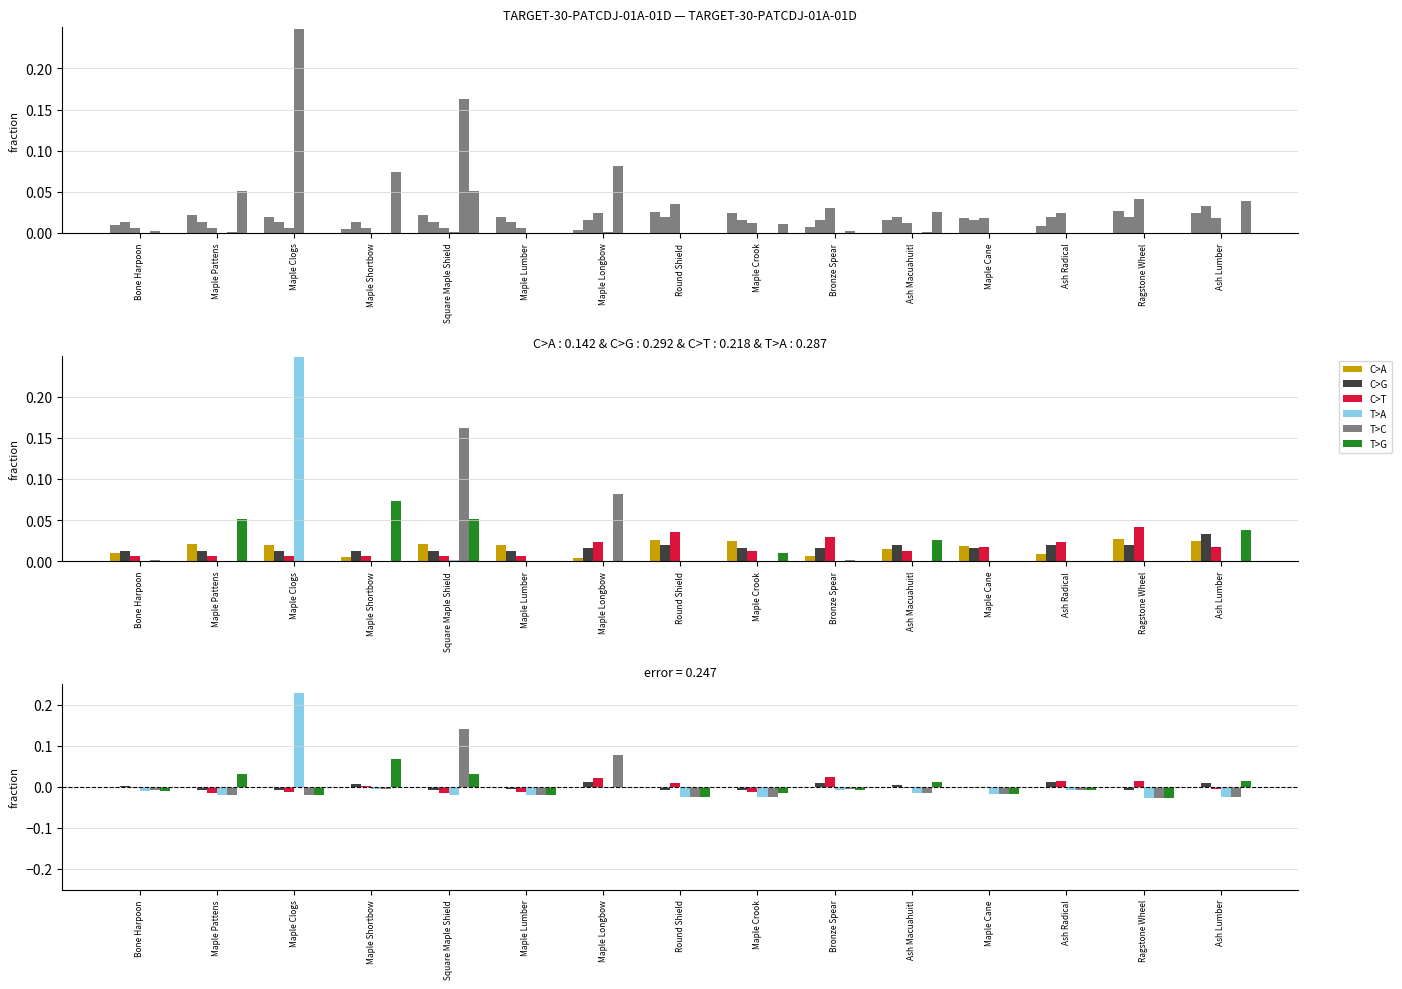

Where does the T>A series first go above 0?

Maple Clogs